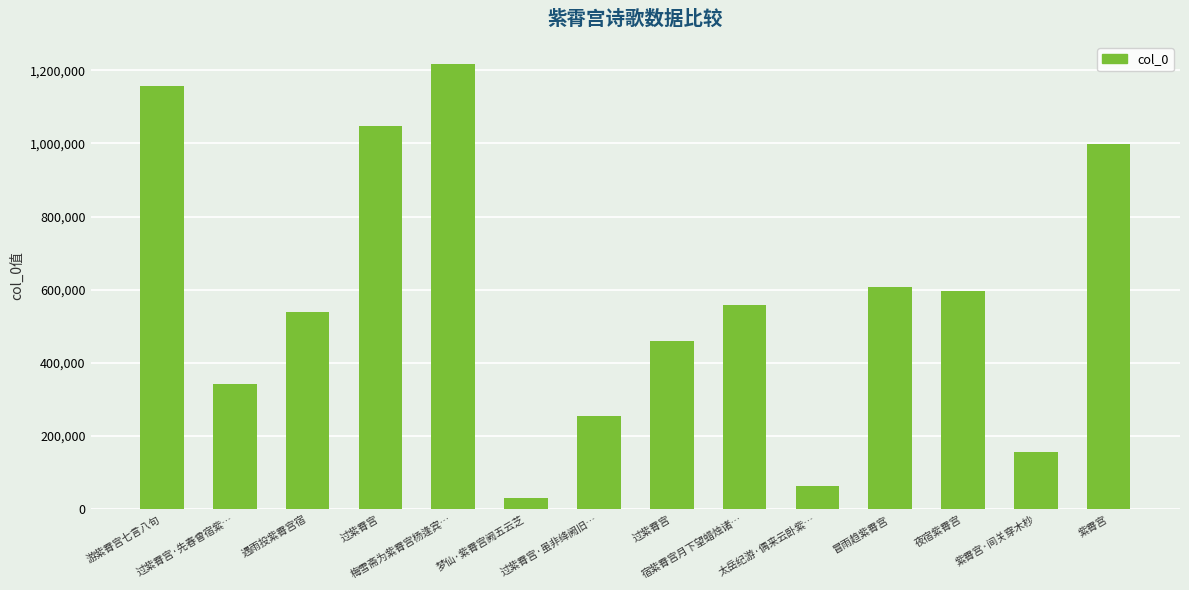

The chart shows a value of 461036 at 过紫霄宫. True or false?

True